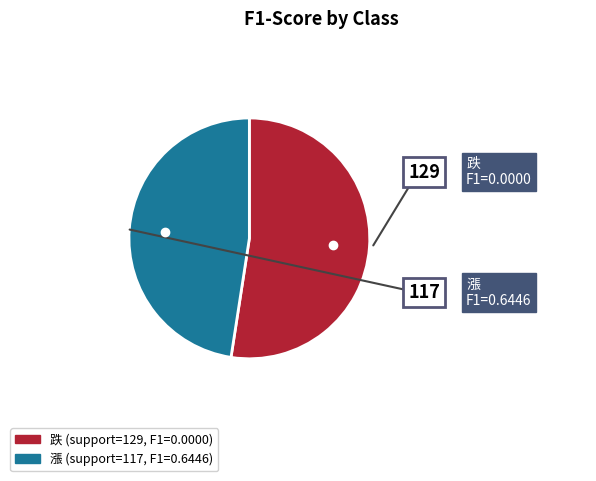

Does 跌 account for over 50% of the chart?

Yes